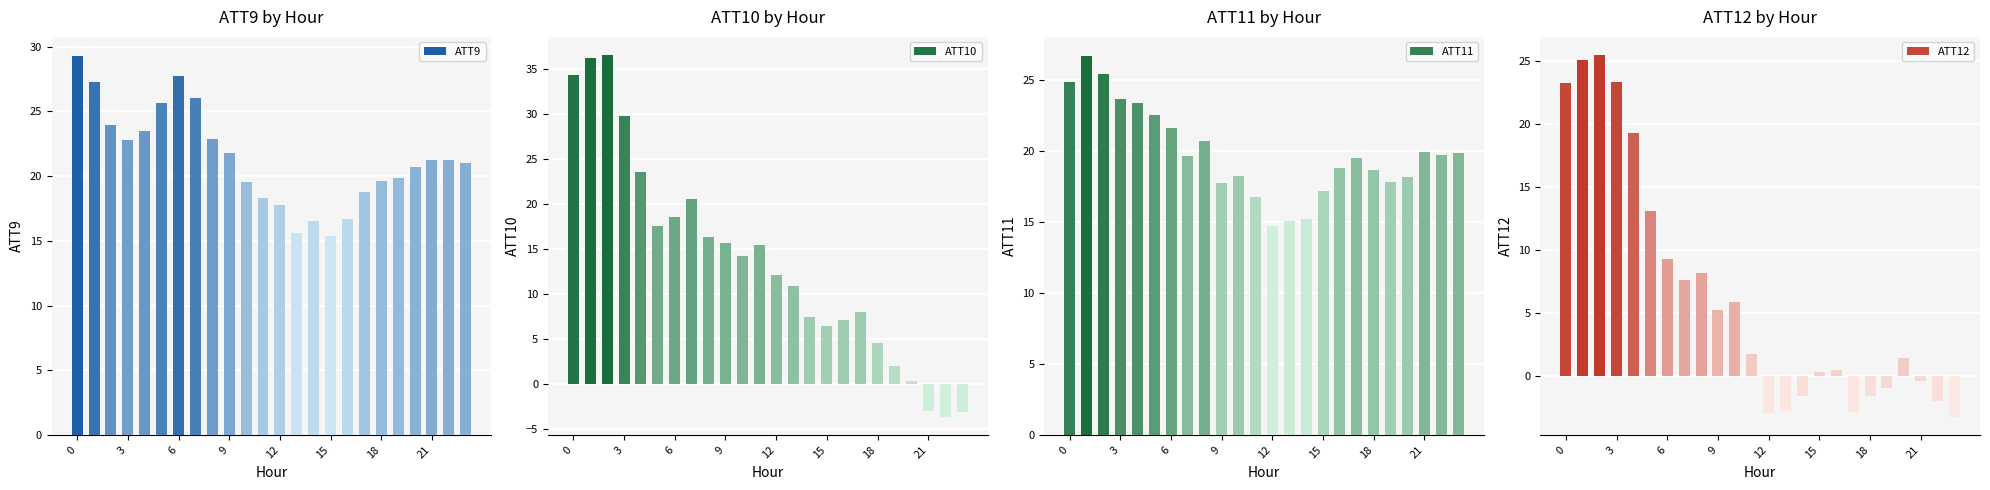

How many groups of bars are there?

24